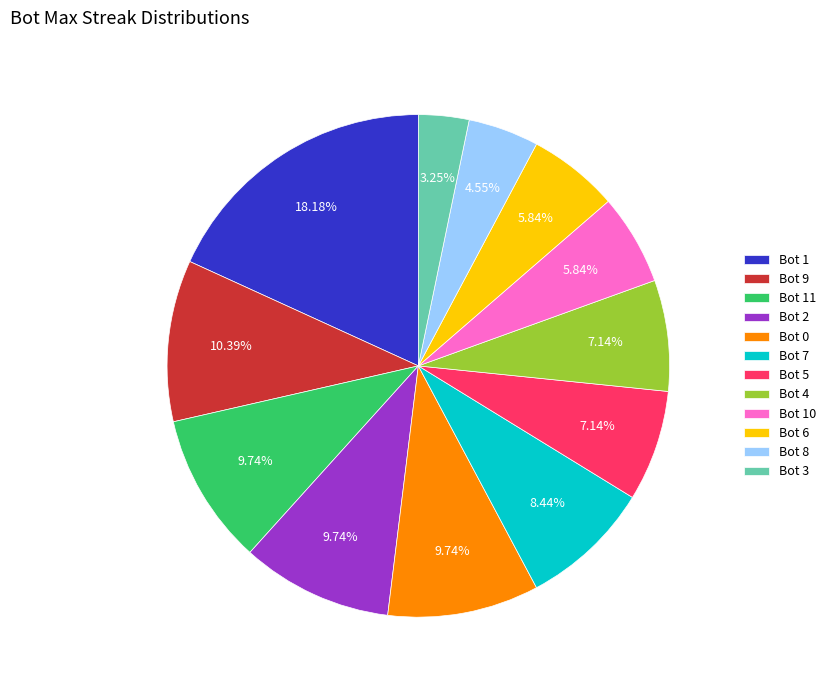

Which category has the biggest portion of the pie?

Bot 1